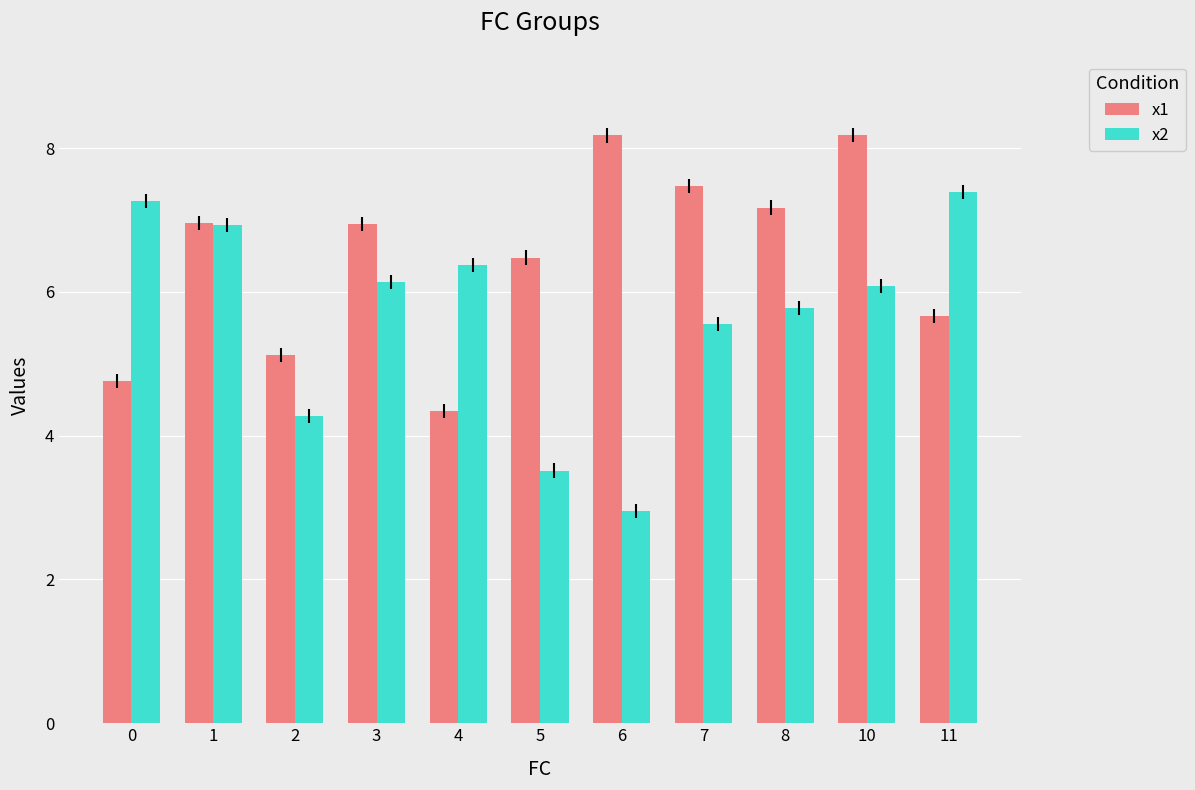

Between 6 and 10, which series saw the biggest shift?

x2